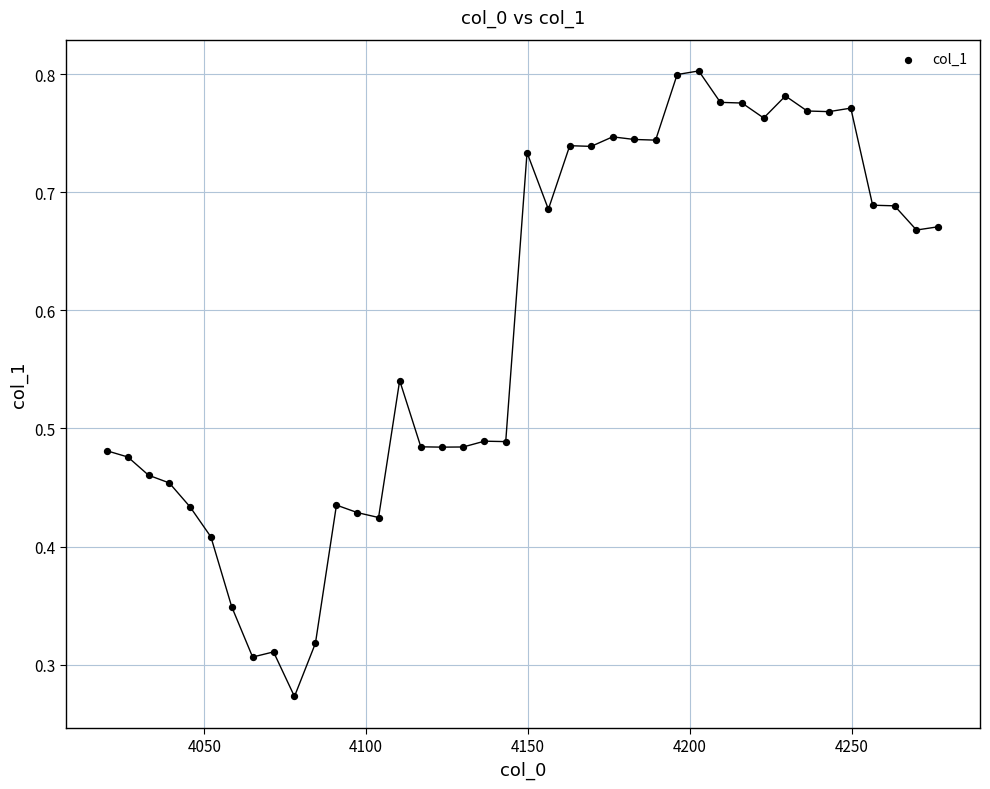

What is the range of X values (max minus min)?

256.8